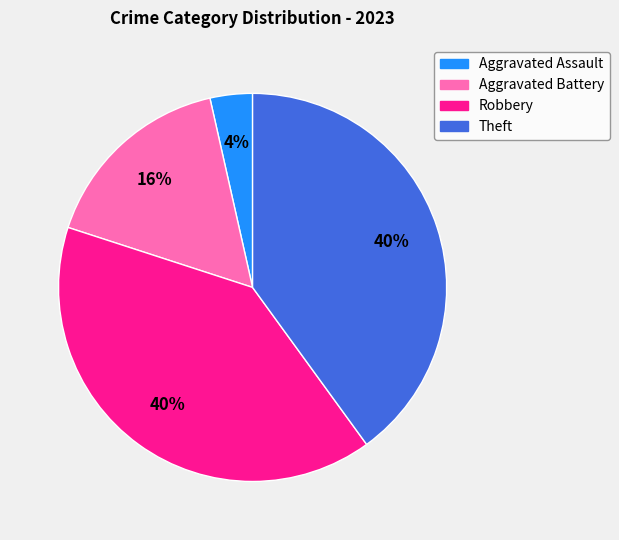

Approximately how many times larger is the value at Aggravated Assault compared to Theft?

0.1